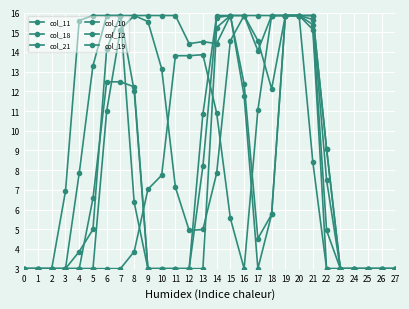

What is the approximate value of col_18 at 18?

15.8